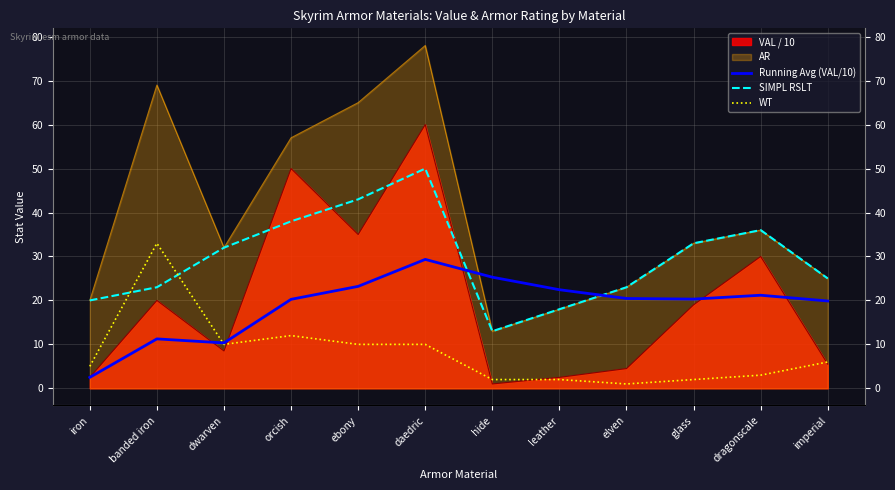

How many values in the Running Avg (VAL/10) series are below 20?

4